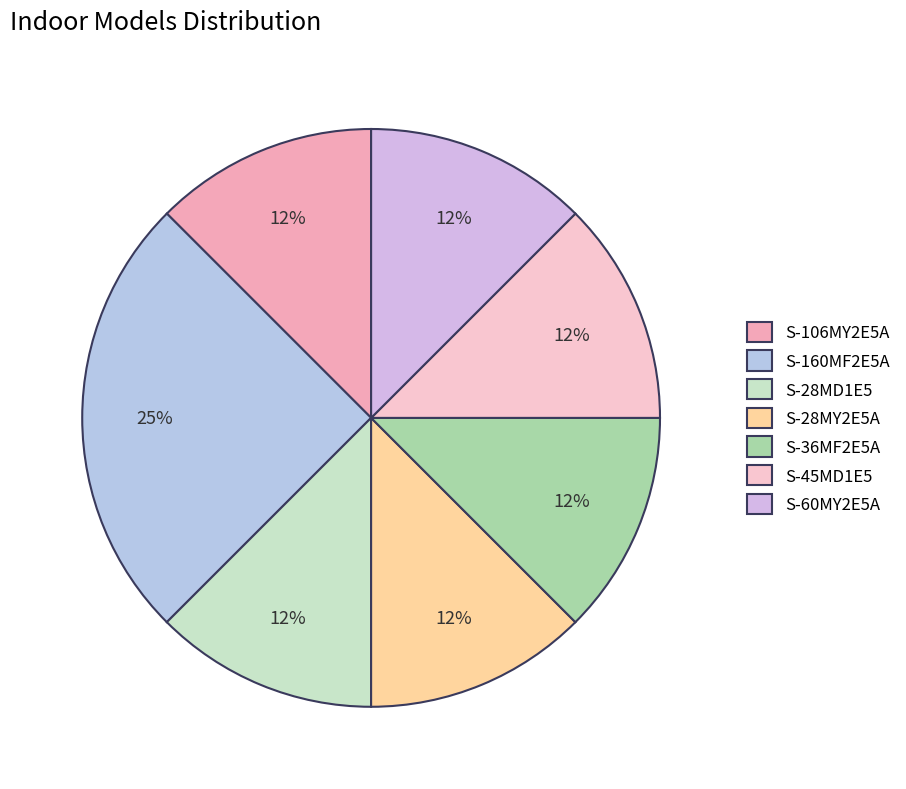

What is the largest slice in the pie chart?

S-160MF2E5A